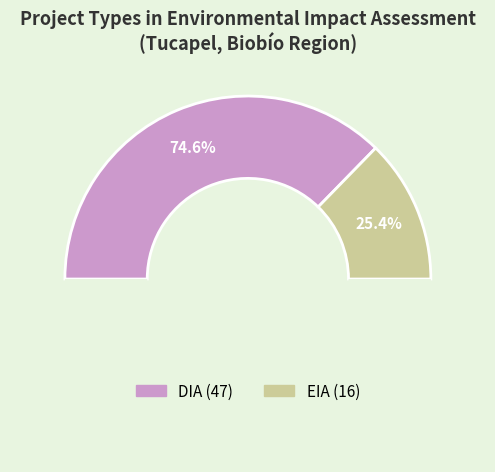

What percentage is NOT represented by EIA?

74.6%